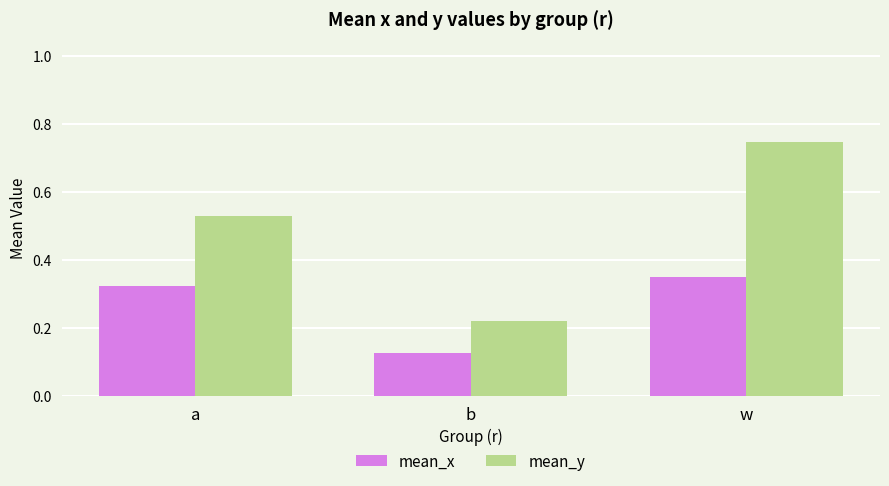

Rank the series at a from lowest to highest value.

mean_x, mean_y